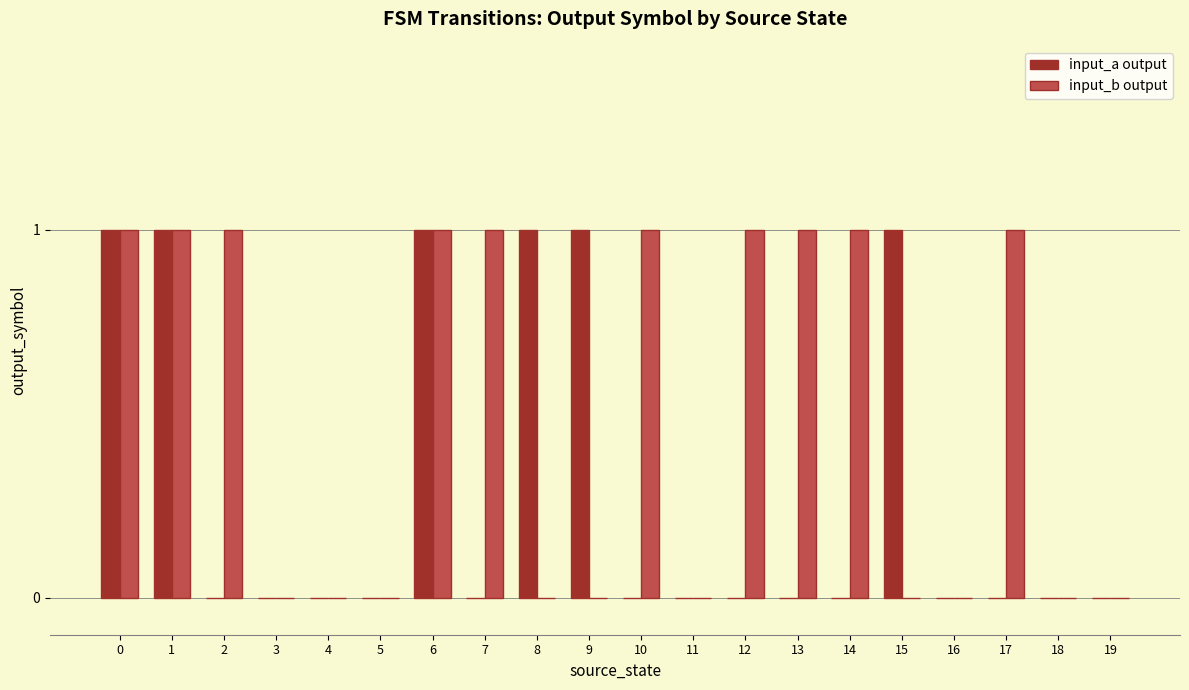

Reading left to right, extract all data points from this chart.

input_a output: 1	1	0	0	0	0	1	0	1	1	0	0	0	0	0	1	0	0	0	0
input_b output: 1	1	1	0	0	0	1	1	0	0	1	0	1	1	1	0	0	1	0	0